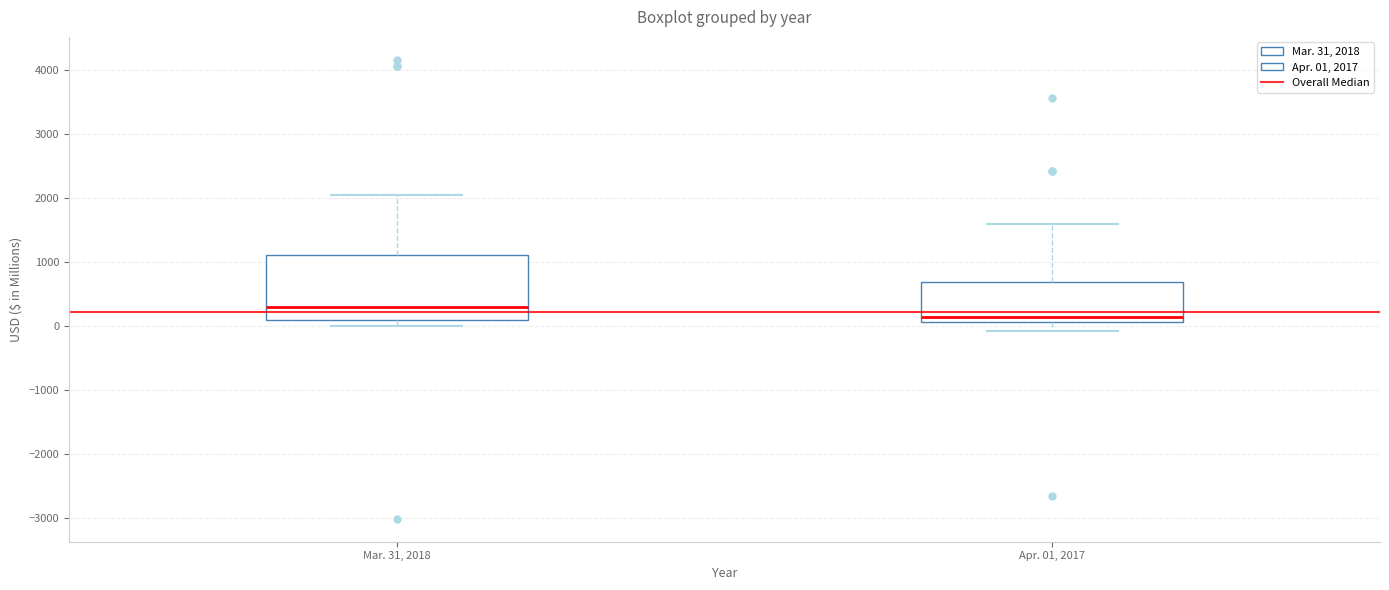

Which box has the highest median line?

Mar. 31, 2018